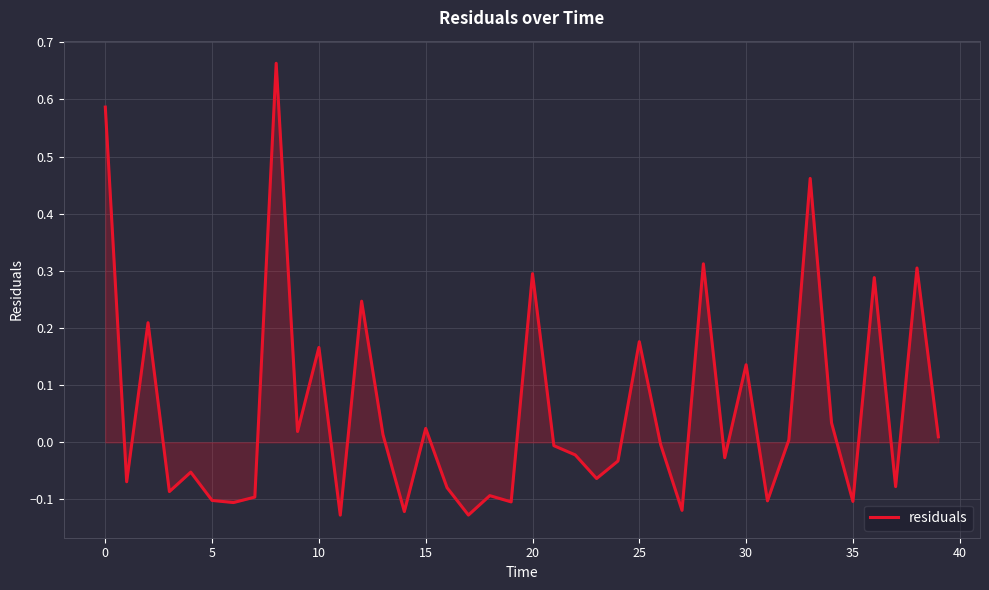

What is the difference between the maximum and minimum values?

0.8